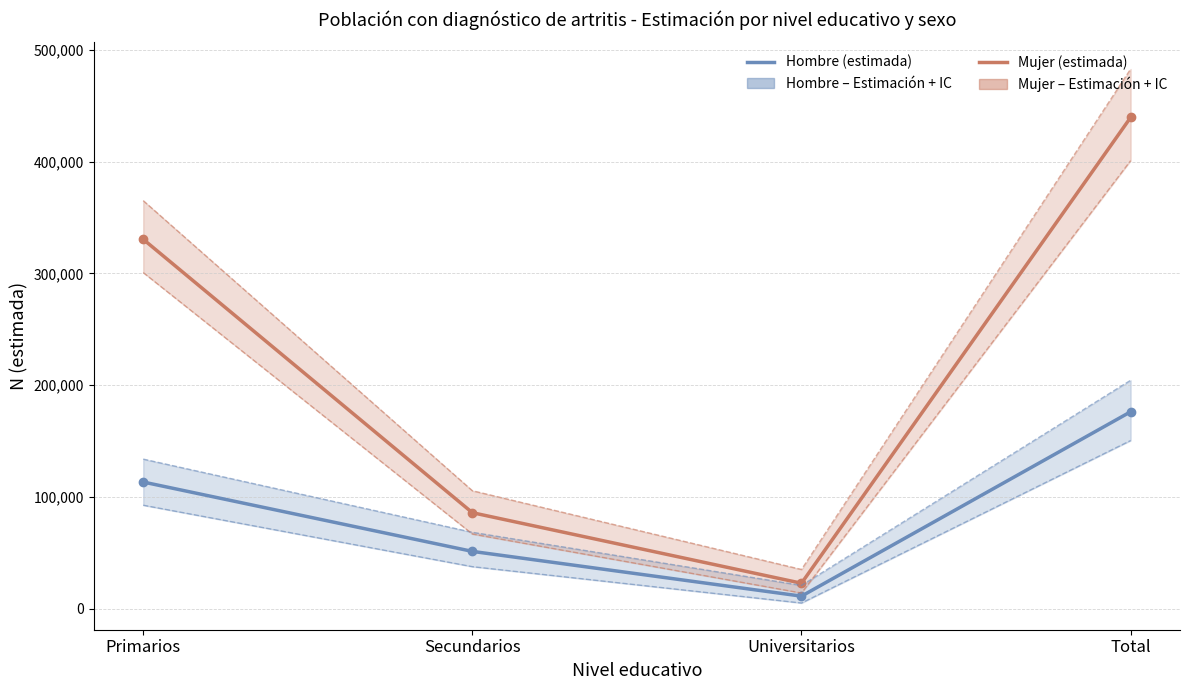

True or false: Hombre (estimada) and Hombre IC cross at least once.

False